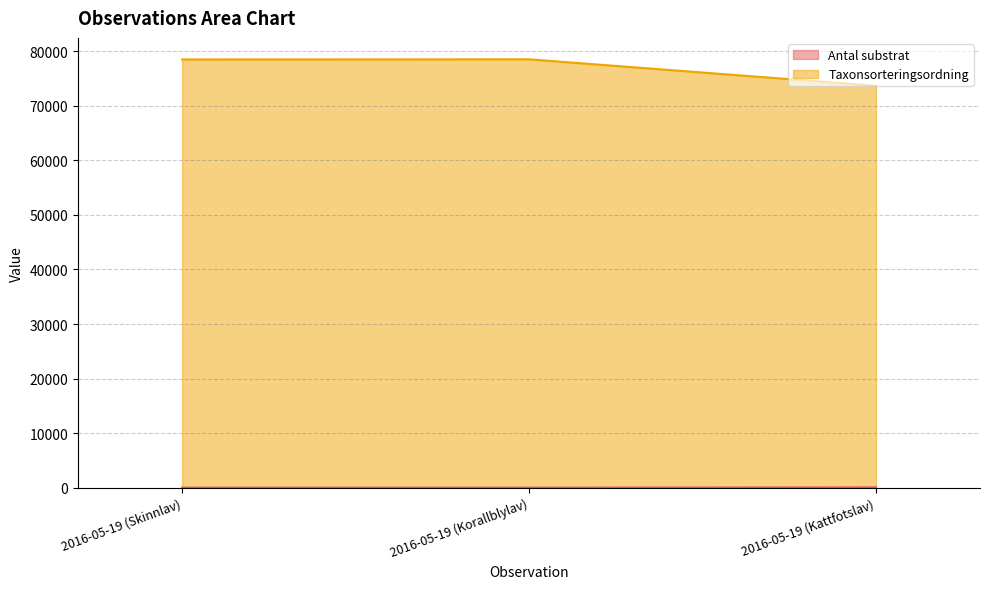

Does the chart display data point markers on the line(s)?

No